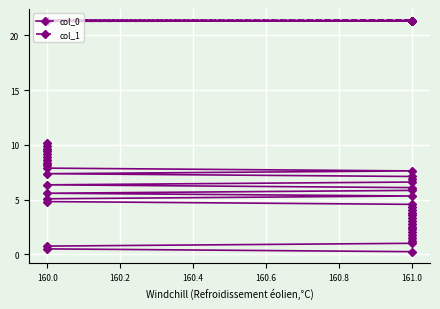

How many data points in col_0 are above 5?

21